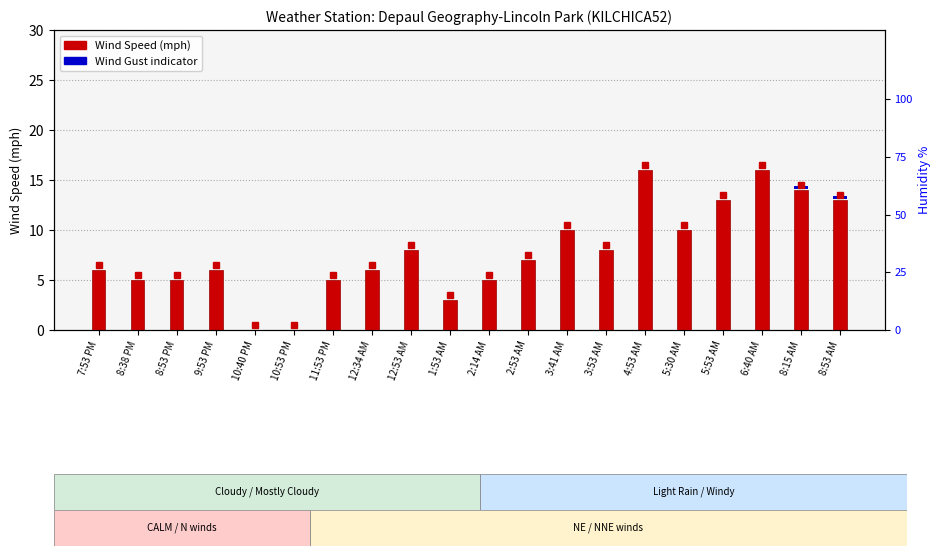

Reading right to left, extract all data points from this chart.

Wind Speed (mph): 13.0	14.0	16.0	13.0	10.0	16.0	8.0	10.0	7.0	5.0	3.0	8.0	6.0	5.0	0.0	0.0	6.0	5.0	5.0	6.0
Wind Gust indicator: 0.3	0.3	0.0	0.0	0.0	0.0	0.0	0.0	0.0	0.0	0.0	0.0	0.0	0.0	0.0	0.0	0.0	0.0	0.0	0.0